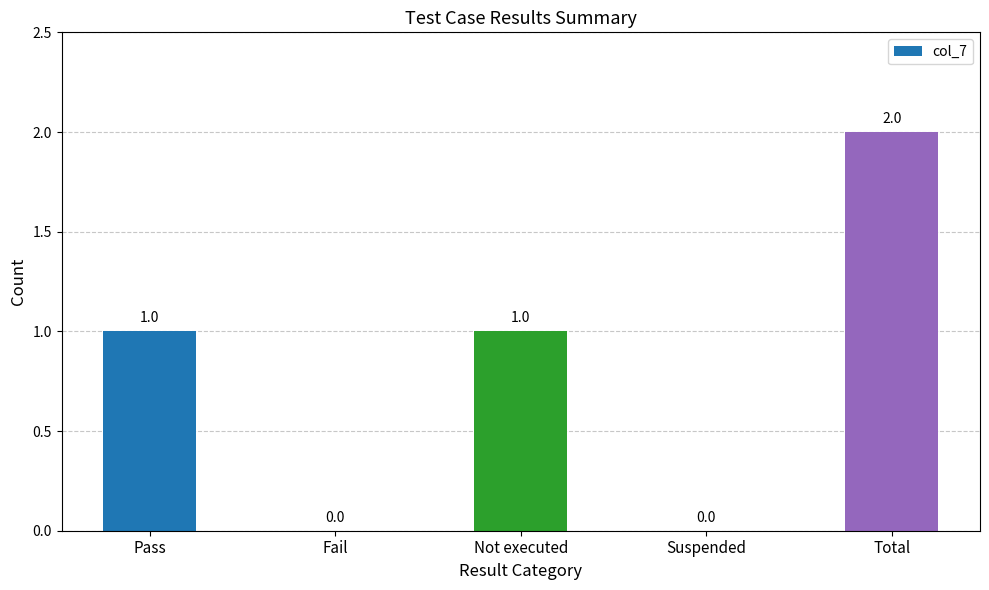

How many data points does each series have?

5